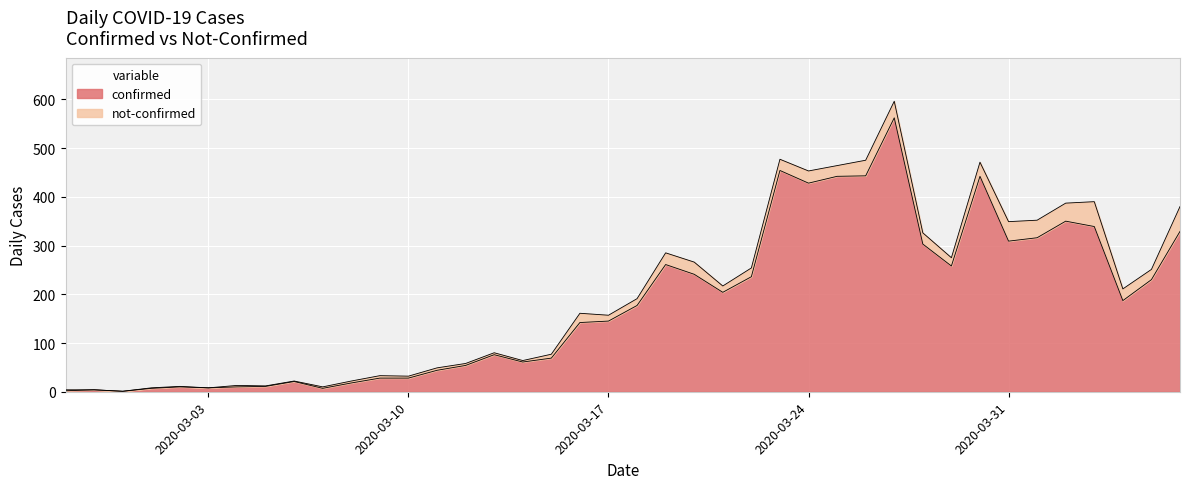

What is the change in value from 2020-03-09 to 2020-03-15?

+41